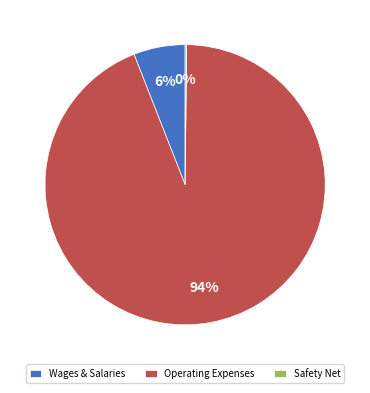

Does any single category account for the majority?

Yes